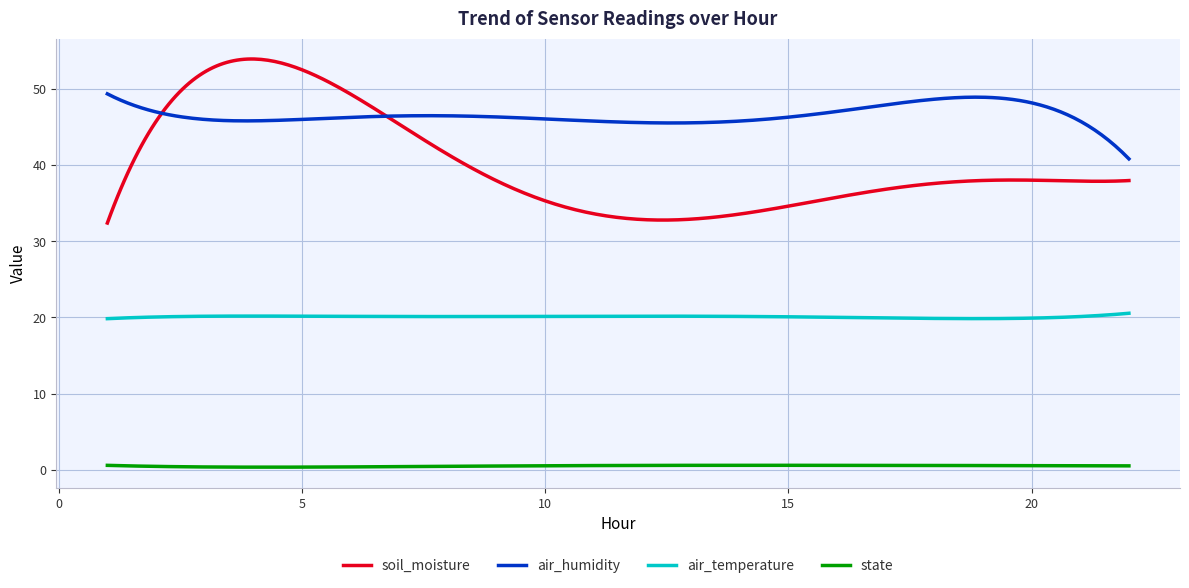

How many lines are shown in the chart?

4